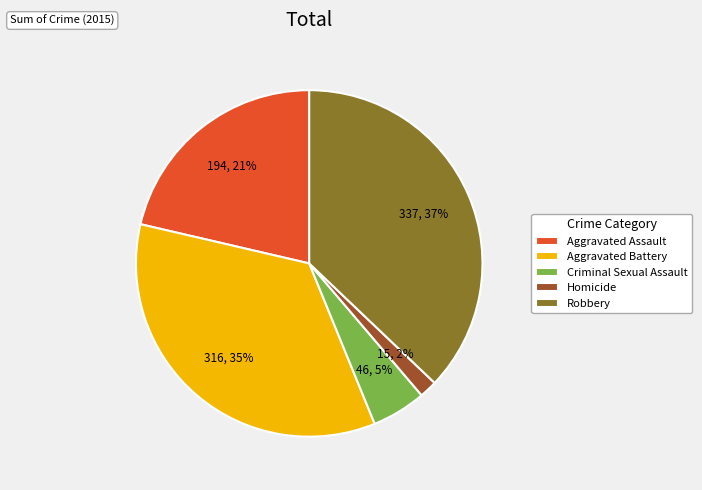

Does Aggravated Battery account for over 50% of the chart?

No